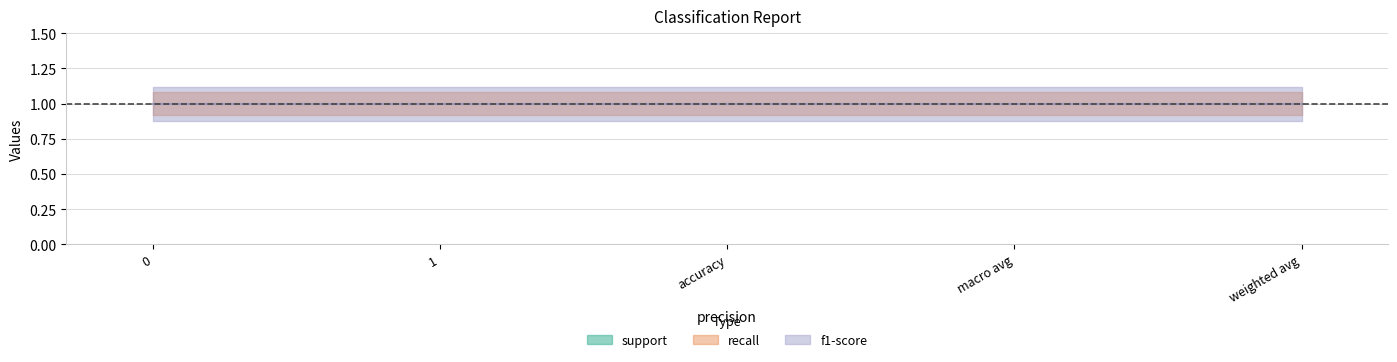

What is the label of the 1st point from the right?

weighted avg